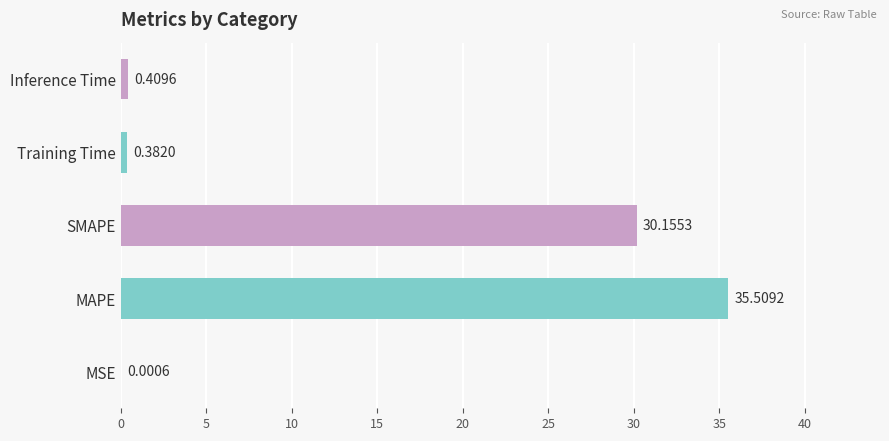

Which category has the highest value across all series?

MAPE